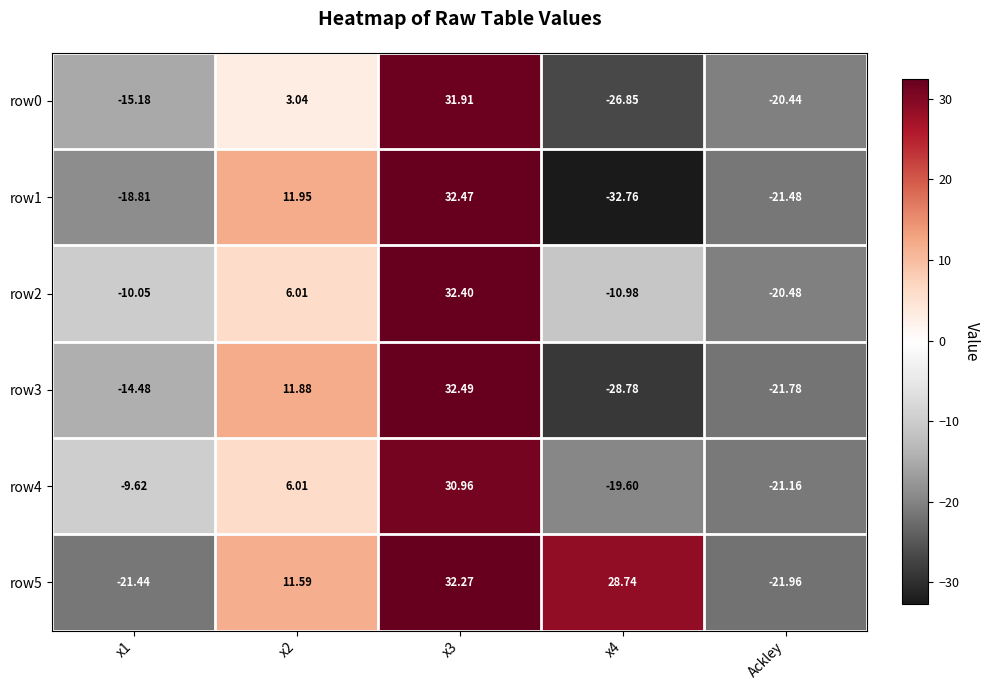

Is the value of row4 at x2 greater than the value of row5 at x4?

No